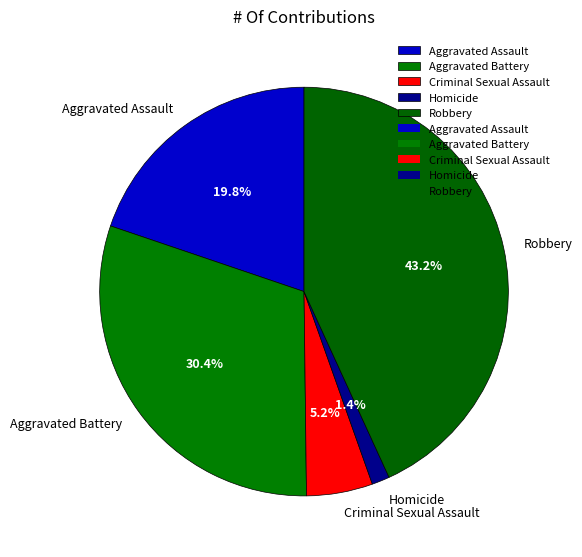

Combined, do Aggravated Assault and Robbery account for over 50%?

Yes